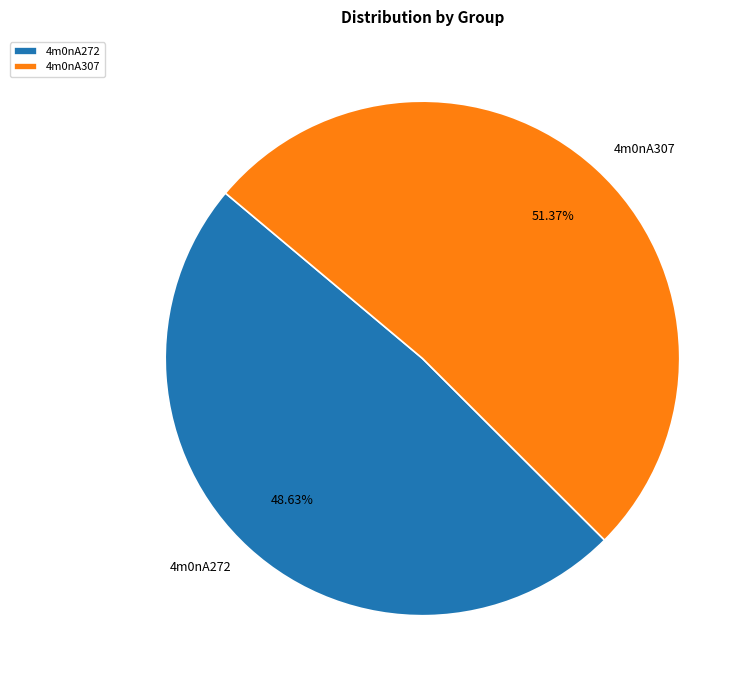

The 4m0nA307 slice represents 61% of the pie. True or false?

False